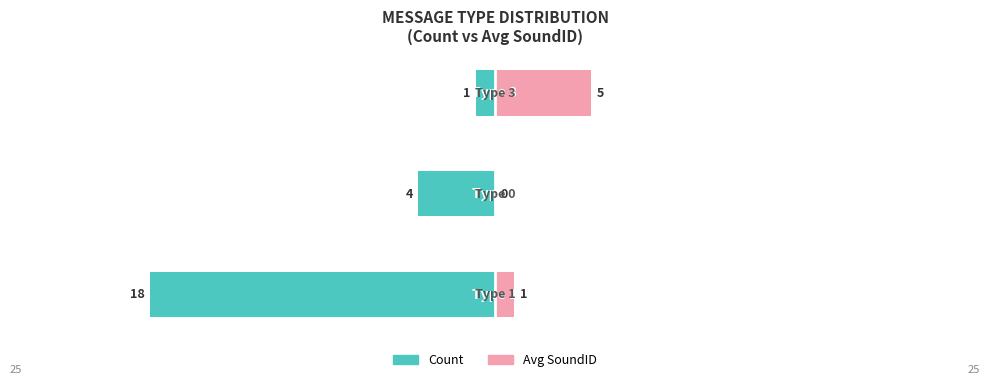

Reading left to right, transcribe all the data shown in this chart.

Count: -18	-4	-1
Avg SoundID: 1	0	5